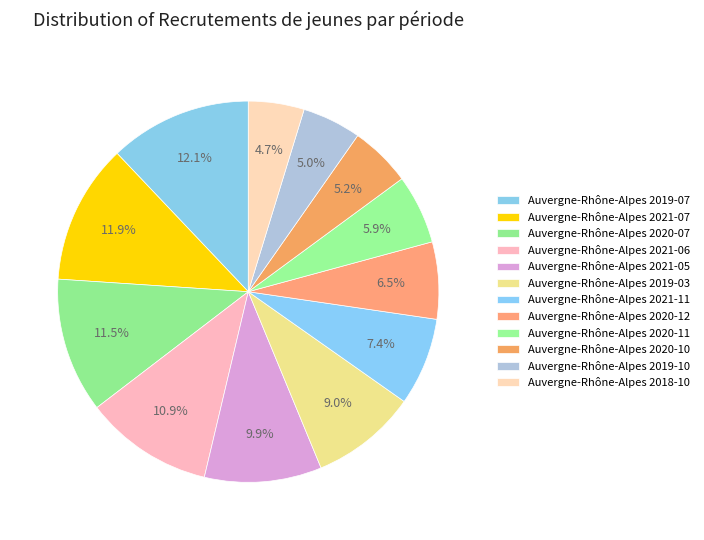

Which slice is the smallest?

Auvergne-Rhône-Alpes 2018-10